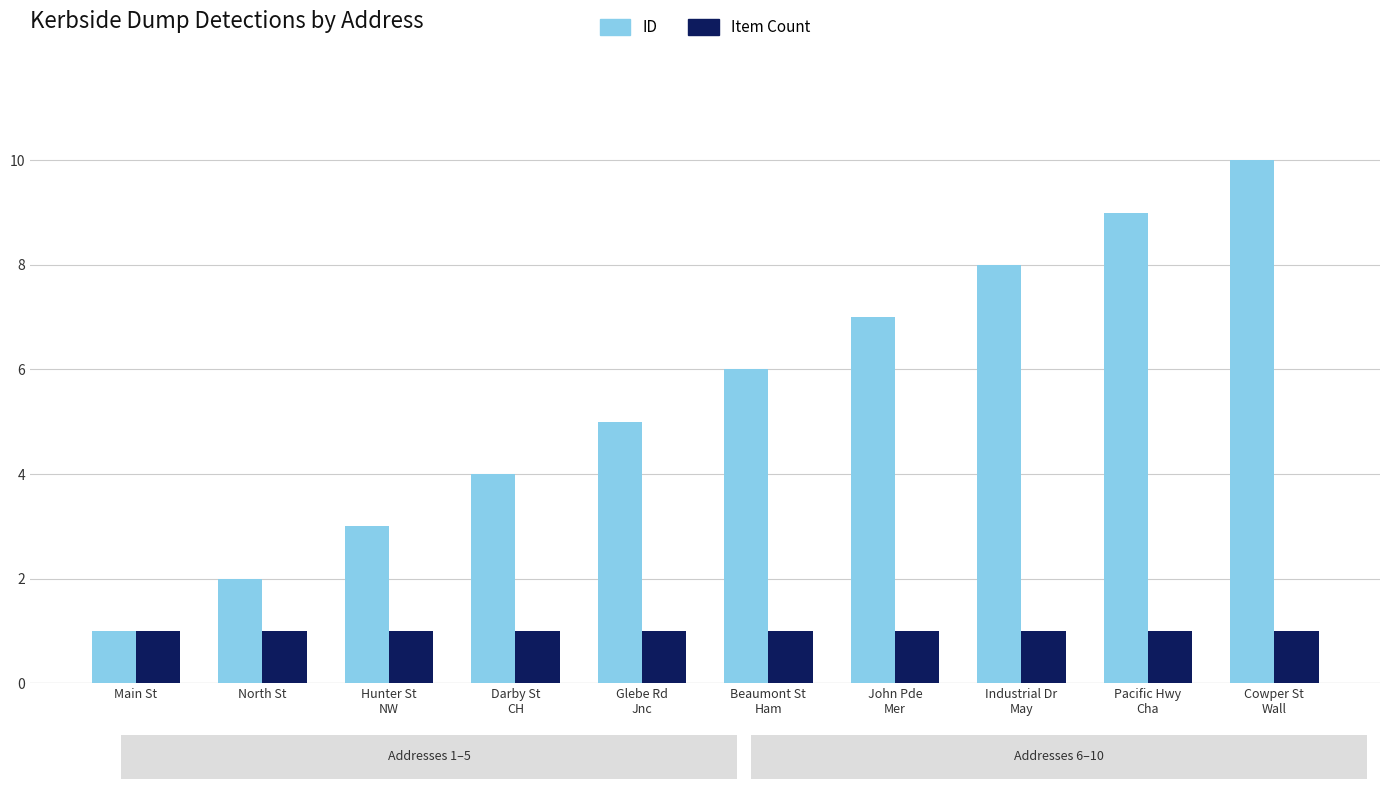

What is the difference between the ID values at Pacific Hwy
Cha and Glebe Rd
Jnc?

4